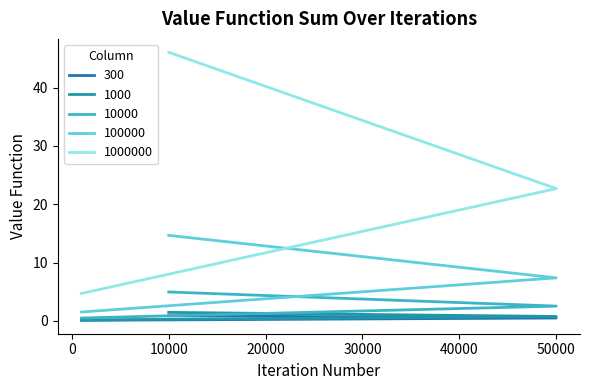

What is the difference between the 1000 values at 50000 and 10000?

0.7